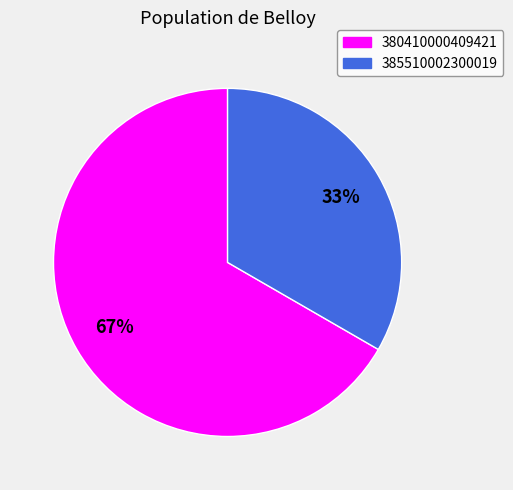

Is the sum of 380410000409421 and 385510002300019 greater than half?

Yes